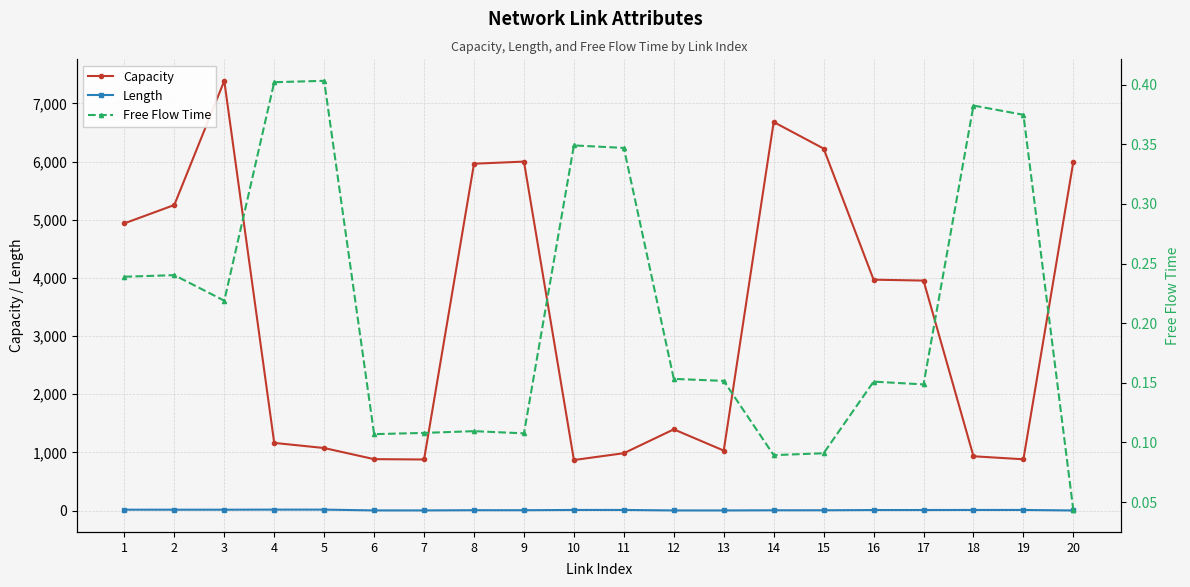

What is the spread (max minus min) of values at 13?

1032.1